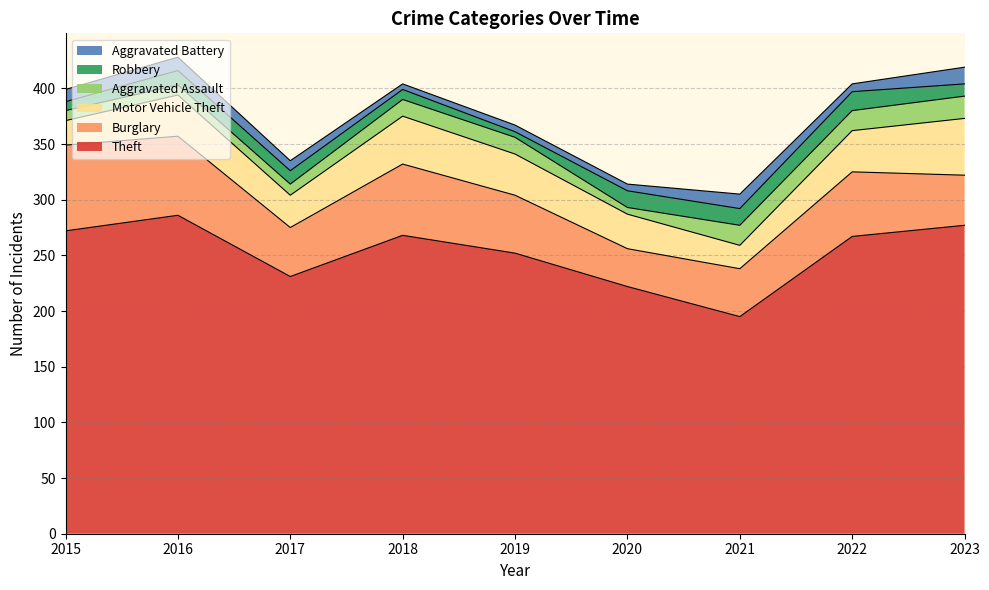

Does the chart have visible grid lines?

Yes